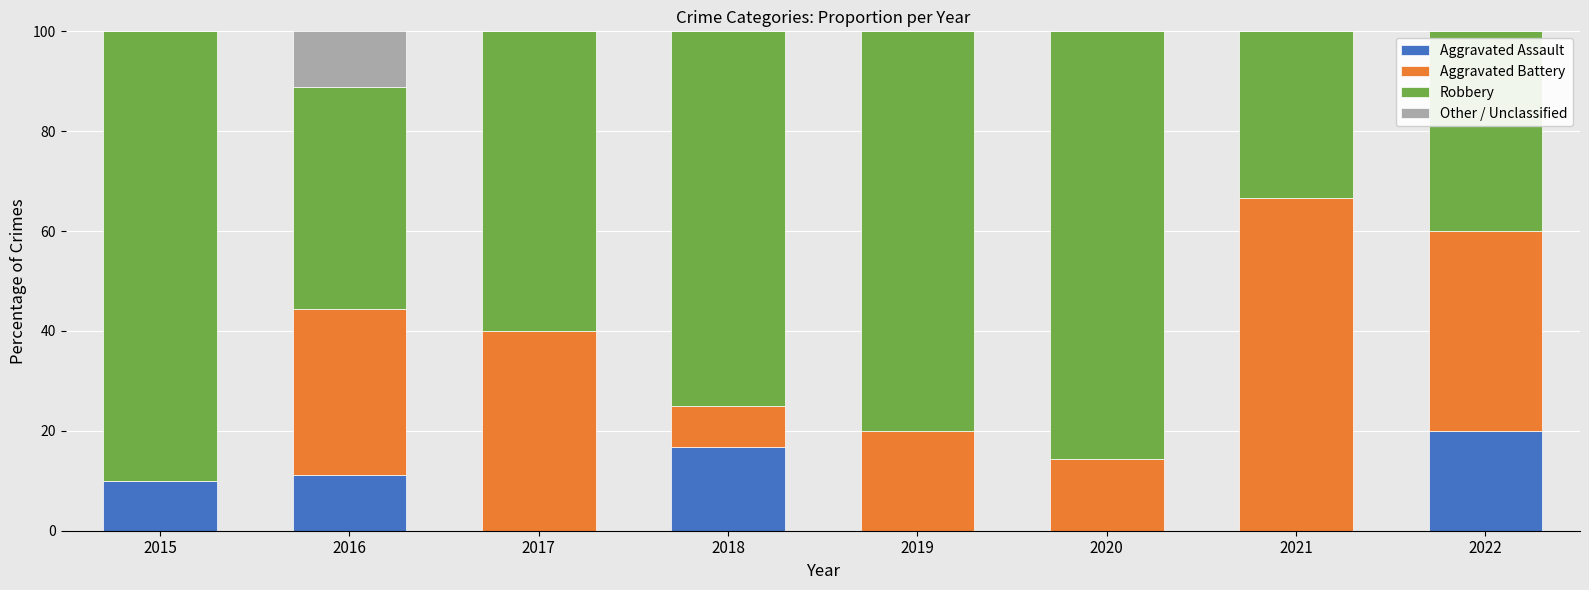

Is it true that Aggravated Assault equals 0.0 at 2019?

True